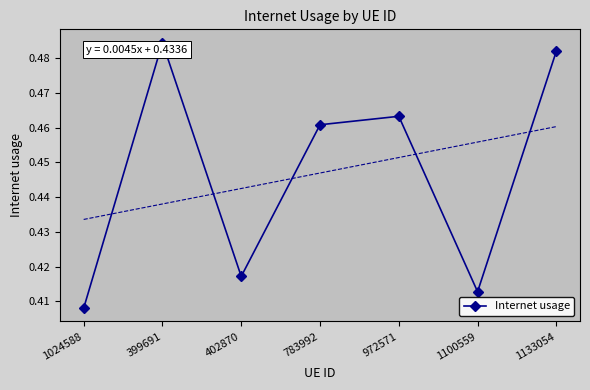

Between 1100559 and 402870, which is larger?

402870